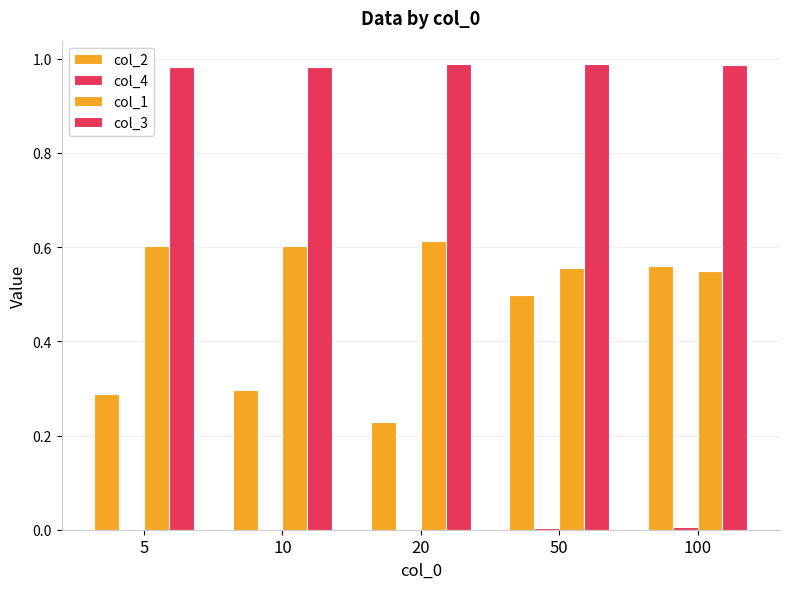

What is the maximum value shown in the chart?

1.0